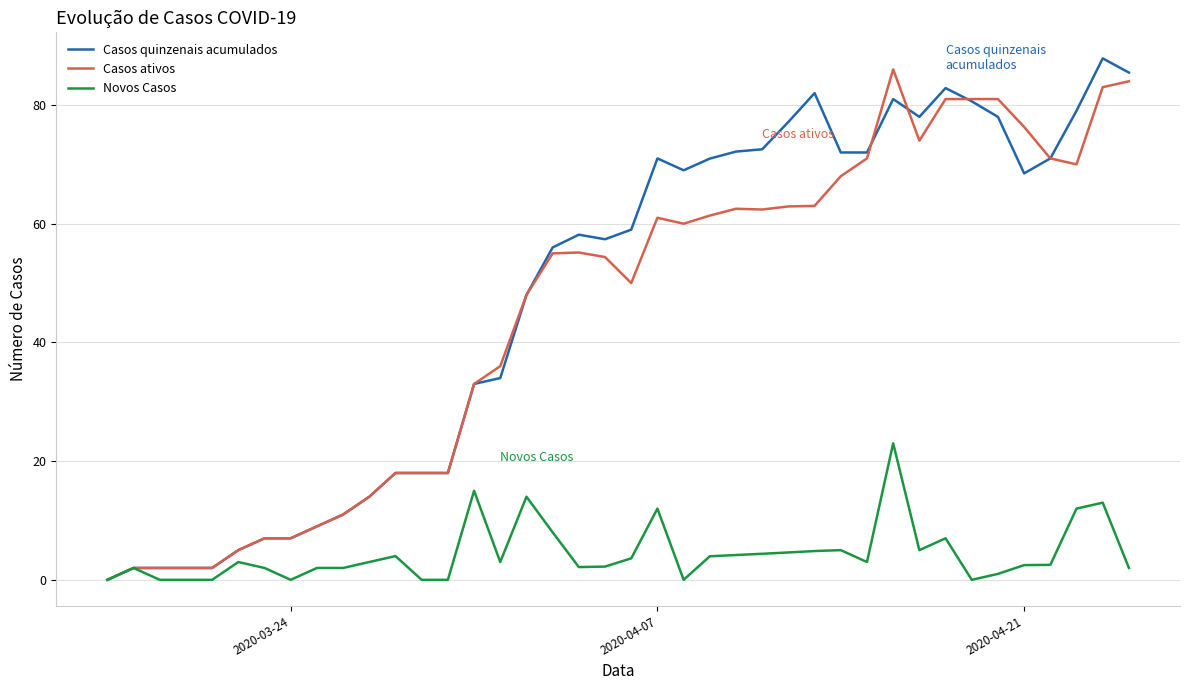

Count the number of categories in the chart.

40